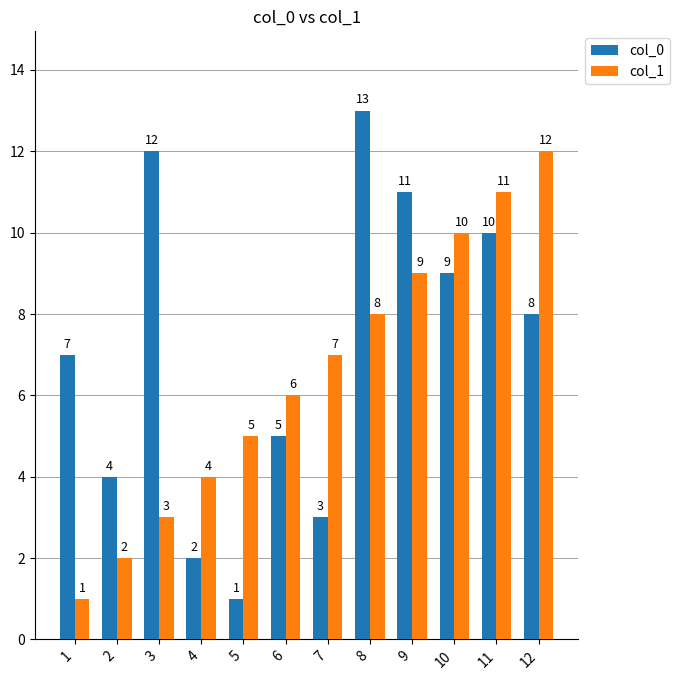

What is the greatest value displayed?

13